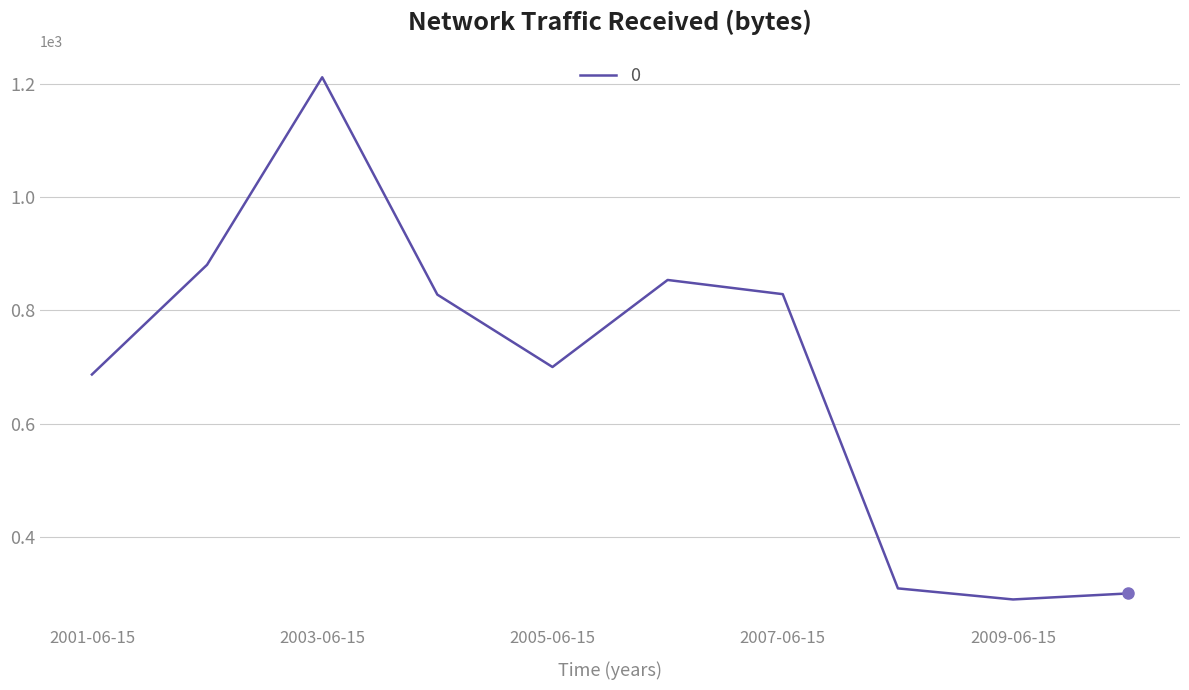

What is the average value?

688.7